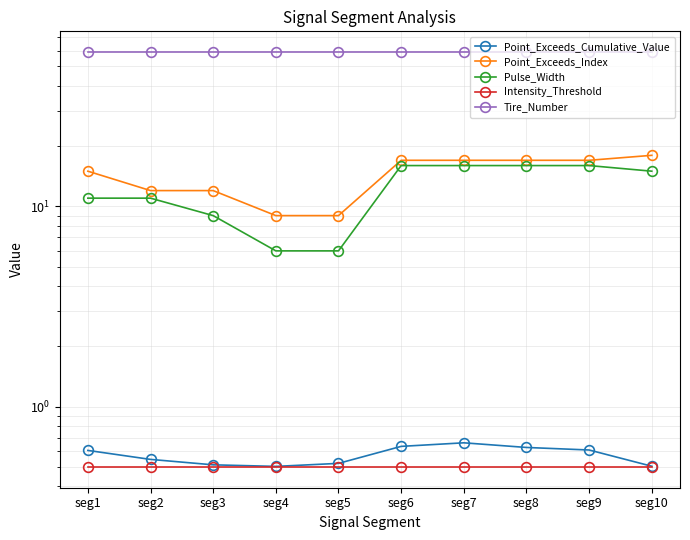

At seg4, list the series in order from largest to smallest.

Tire_Number, Point_Exceeds_Index, Pulse_Width, Point_Exceeds_Cumulative_Value, Intensity_Threshold